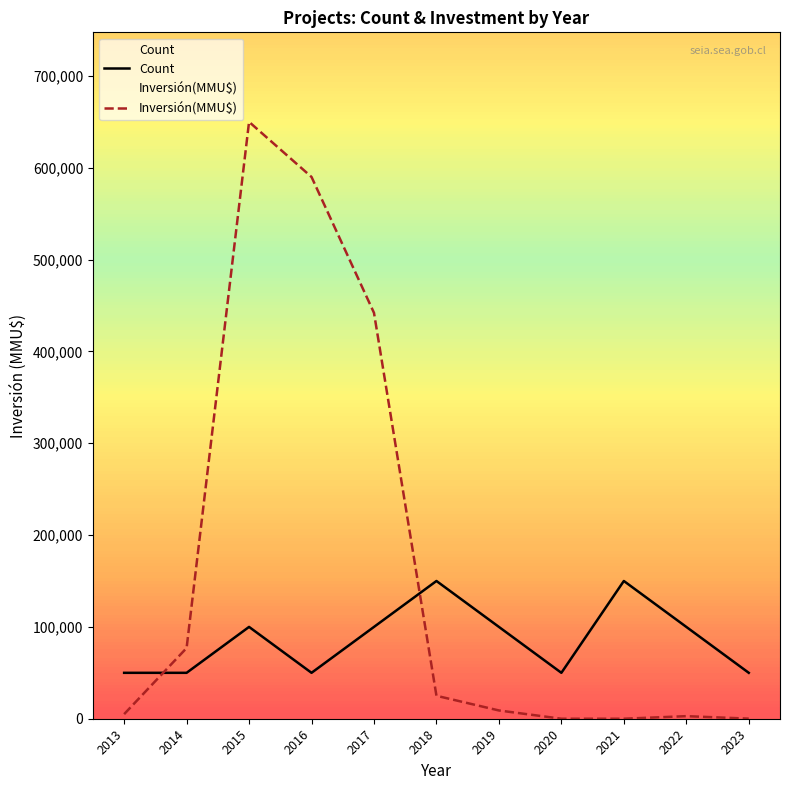

What is the value of the Inversión(MMU$) point at the 7th from the left?

9000